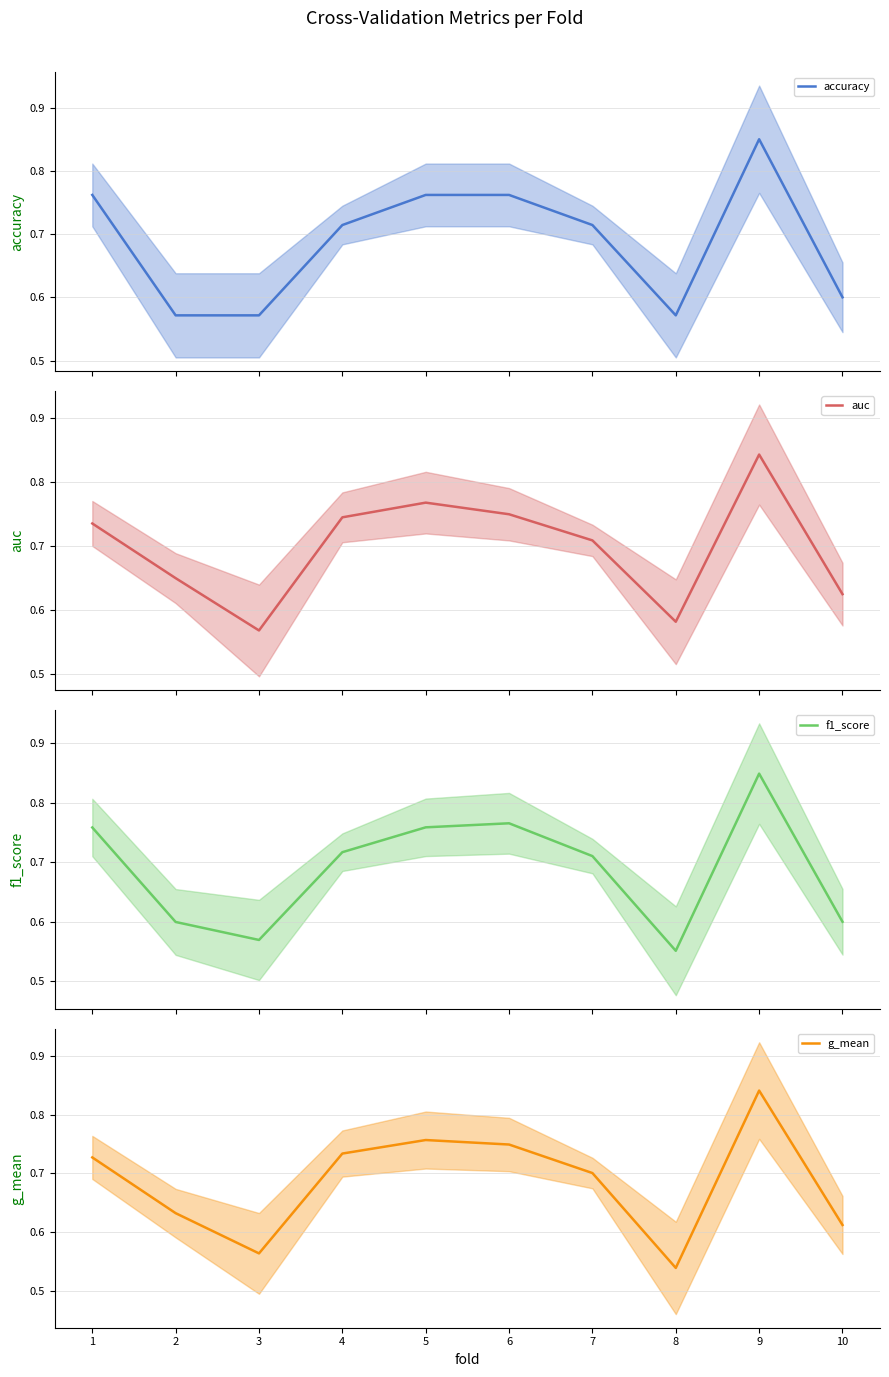

At which label is g_mean closest to 0?

8